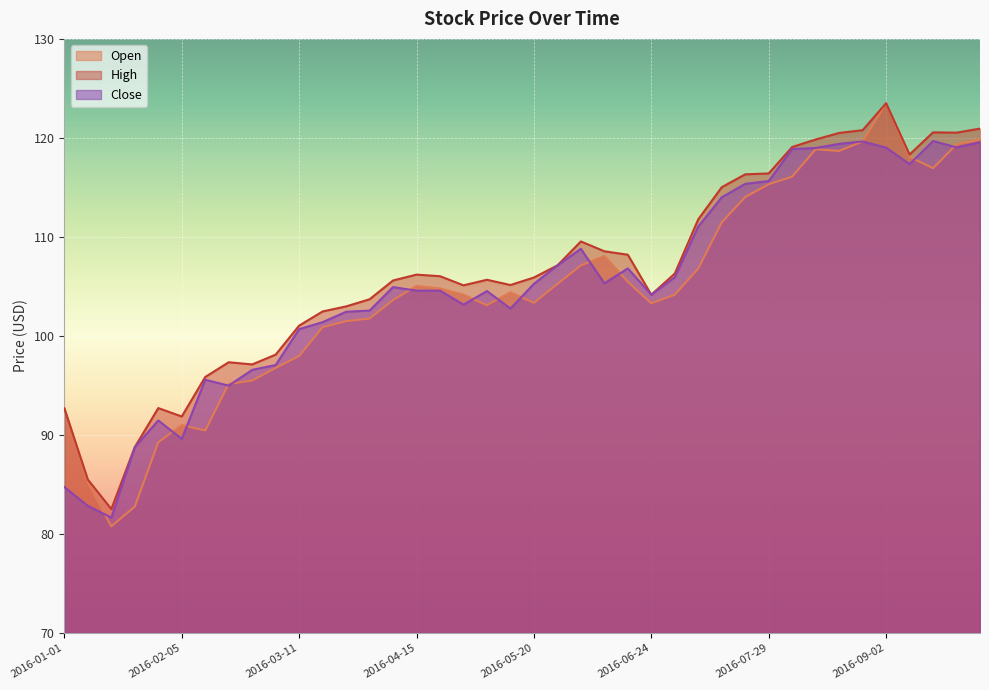

Does the chart display data point markers on the line(s)?

No